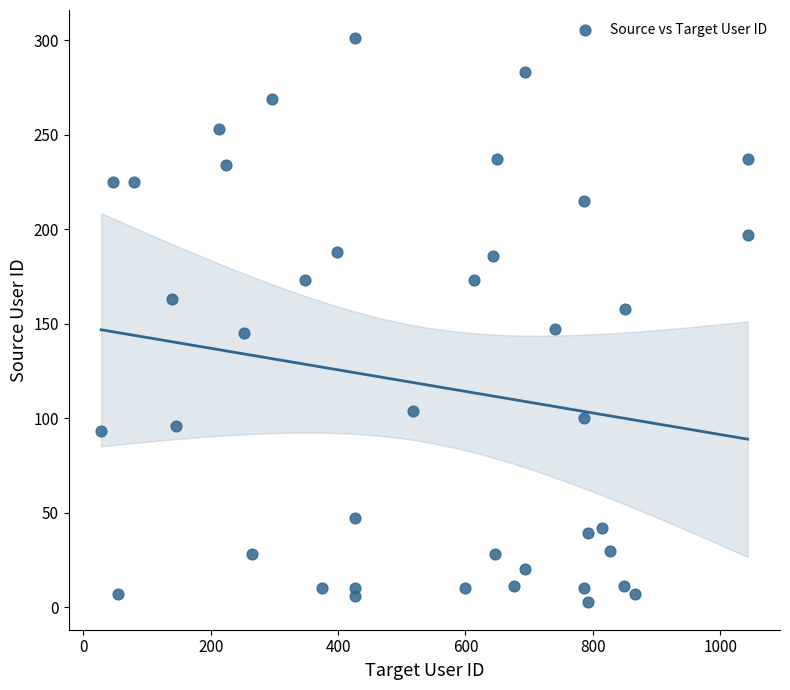

What is the range of X values (max minus min)?

1015